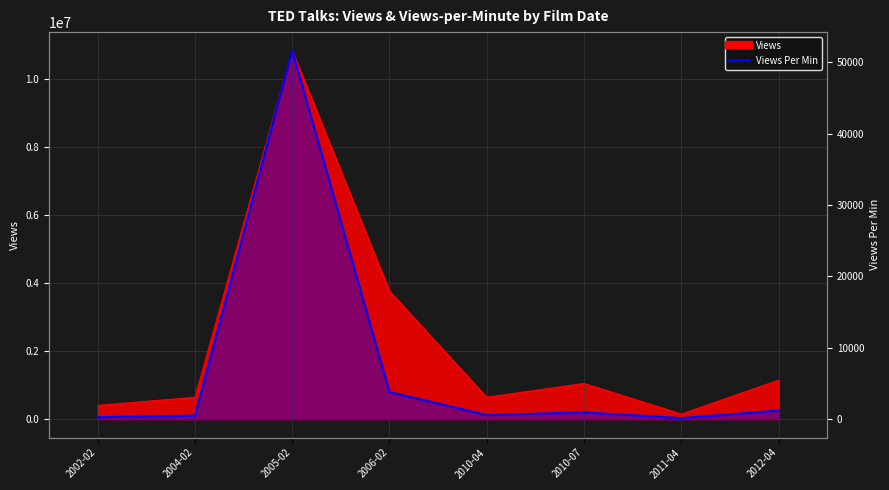

Where is the first local minimum?

2010-04